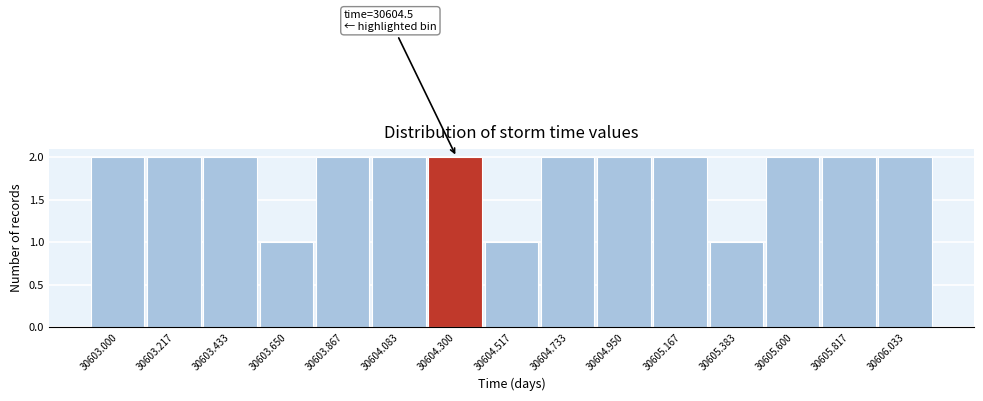

Reading right to left, list all the values displayed in this chart.

2	2	2	1	2	2	2	1	2	2	2	1	2	2	2